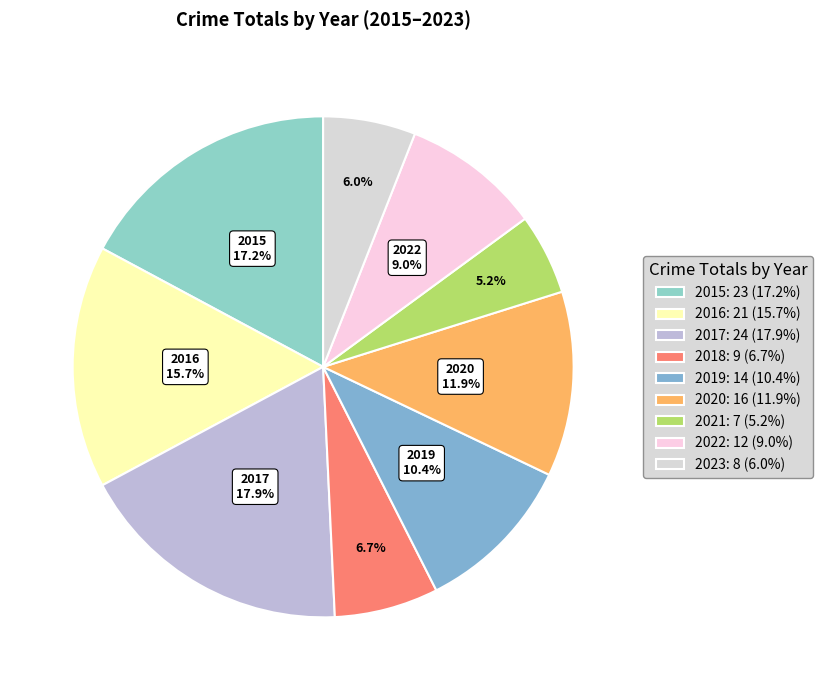

Does 2022 represent more than half of the total?

No